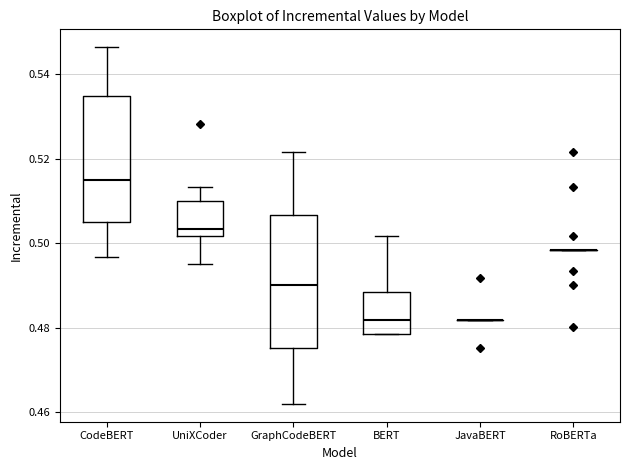

Where is the lower edge of the box for BERT on the y-axis? The values are not printed on the chart, so give them approximately, as read against the axis.

0.478